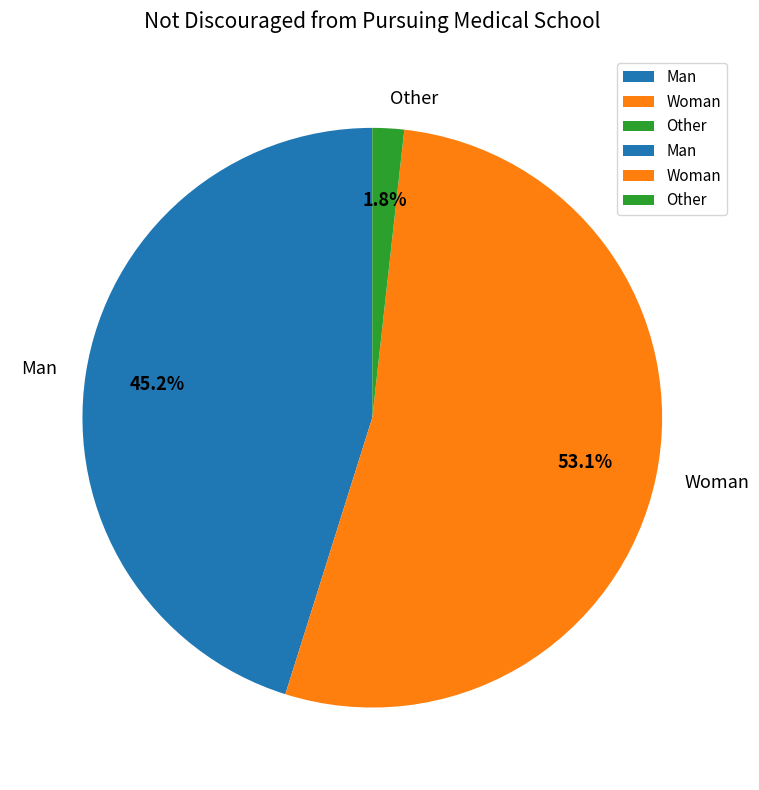

How many segments does this pie chart have?

3